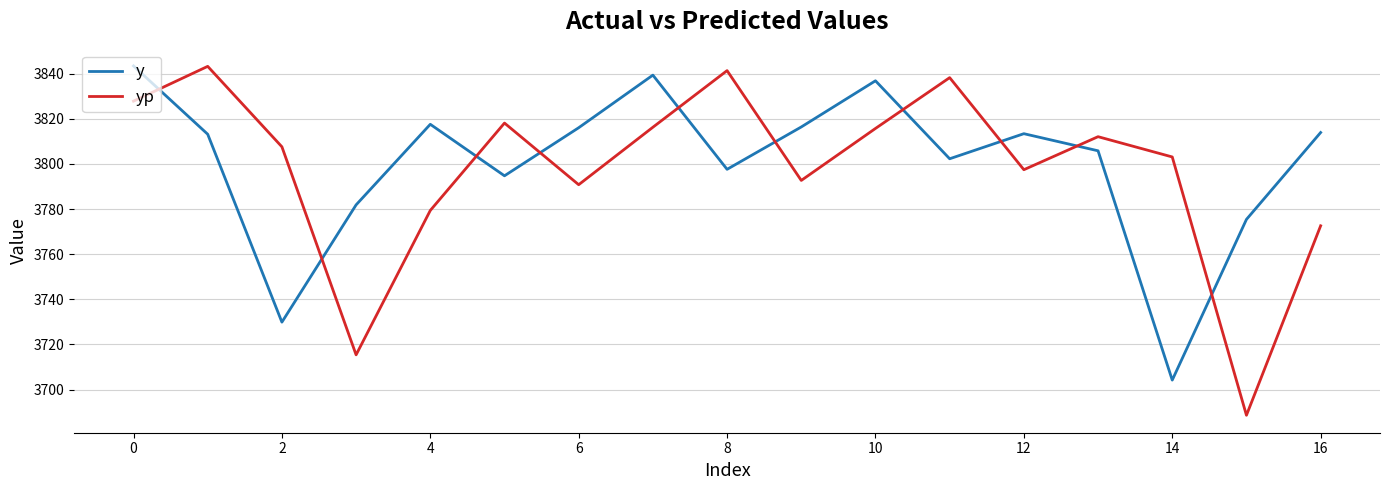

True or false: yp has more than 1 points higher than both neighbors.

True